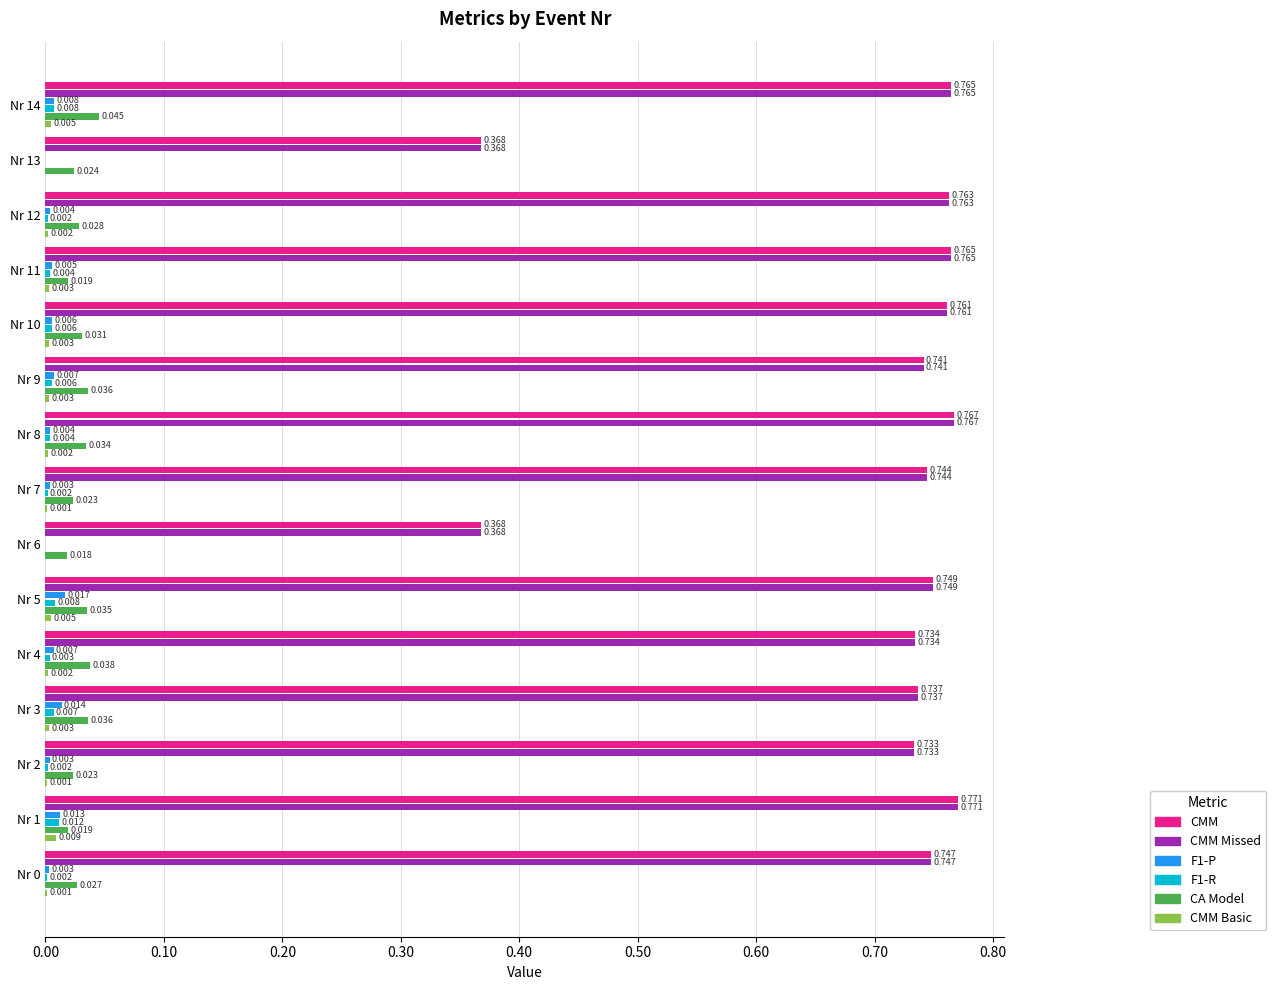

Count the F1-R values in the range 0 to 1.

15